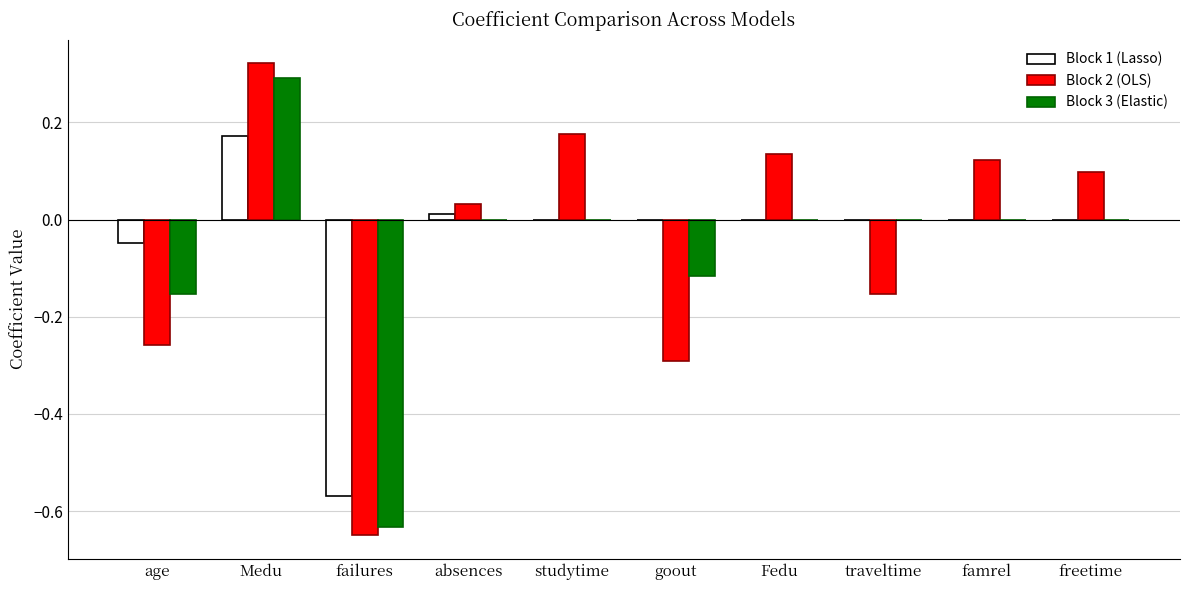

Between Medu and famrel, which series saw the biggest shift?

Block 3 (Elastic)